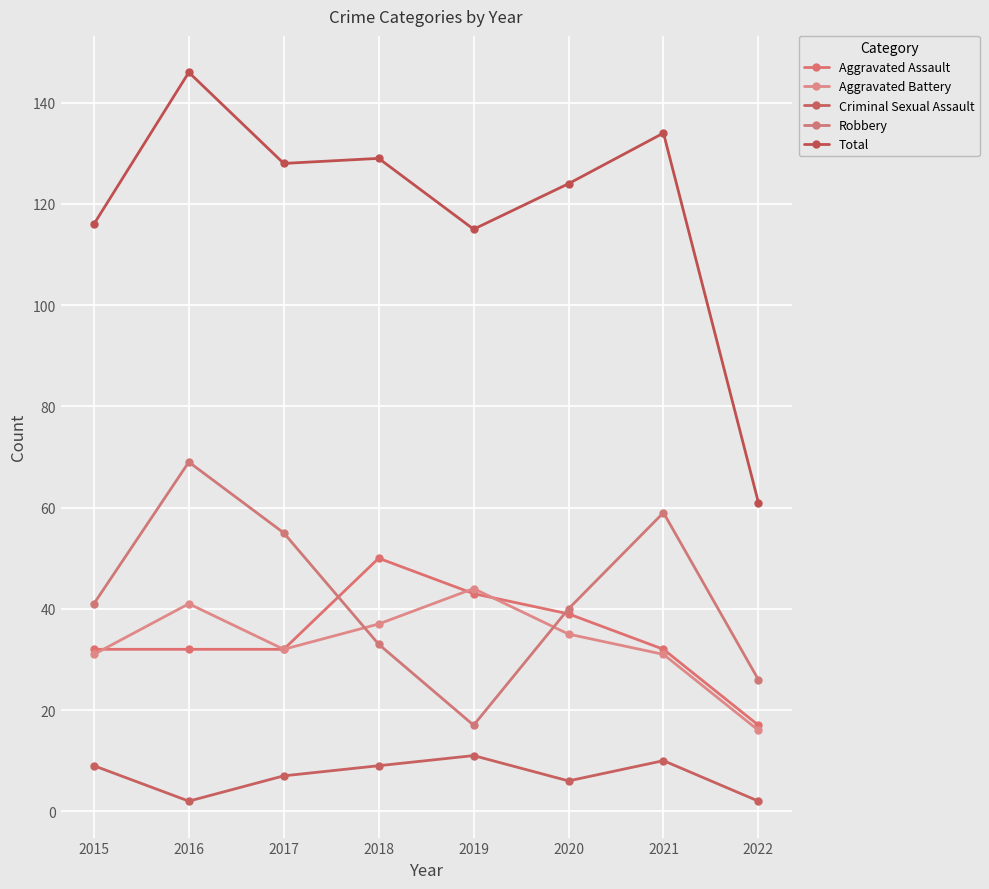

Reading left to right, list all the values displayed in this chart.

Aggravated Assault: 32	32	32	50	43	39	32	17
Aggravated Battery: 31	41	32	37	44	35	31	16
Criminal Sexual Assault: 9	2	7	9	11	6	10	2
Robbery: 41	69	55	33	17	40	59	26
Total: 116	146	128	129	115	124	134	61